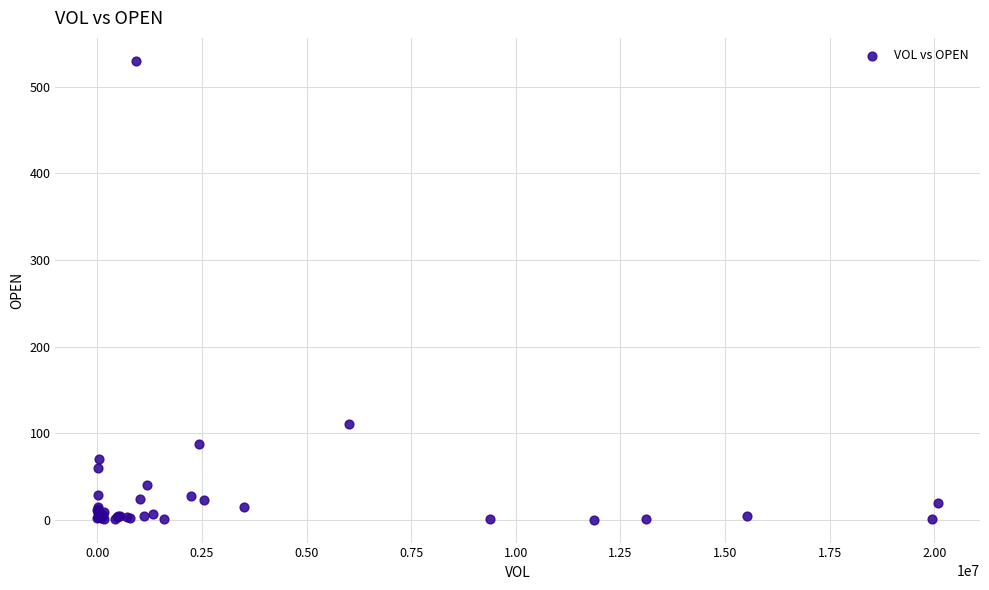

What Y value in the scatter plot is closest to 265?

111.0